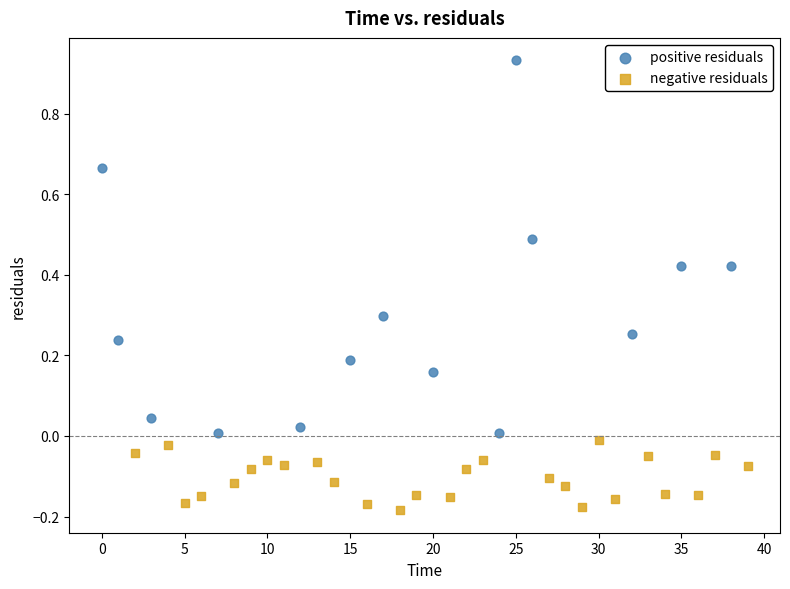

Which series contains the highest Y value?

positive residuals